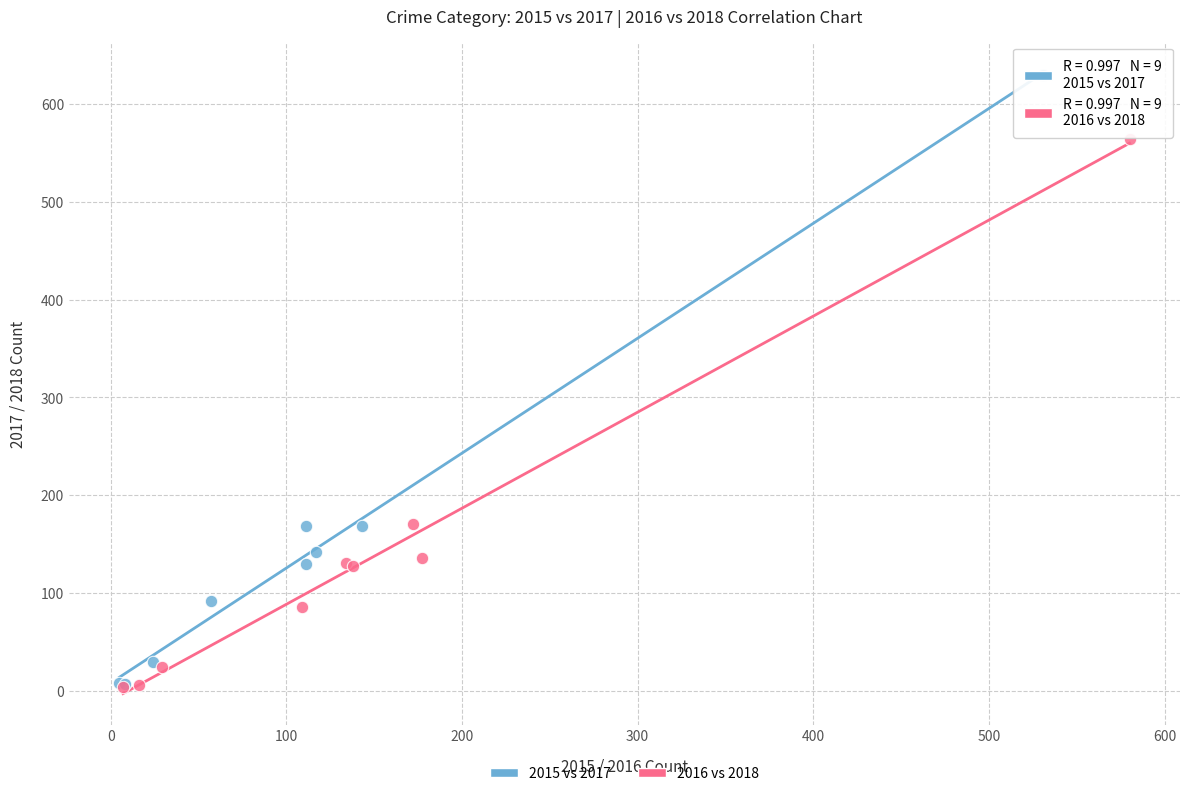

Which series contains the highest Y value?

2015 vs 2017